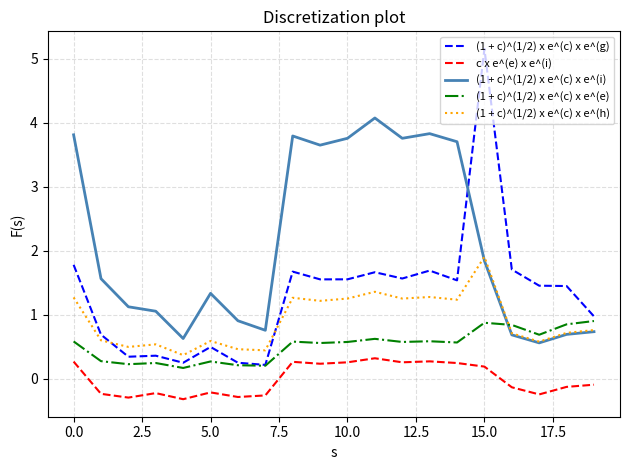

Which series has the largest total across all categories?

(1 + c)^(1/2) x e^(c) x e^(i)